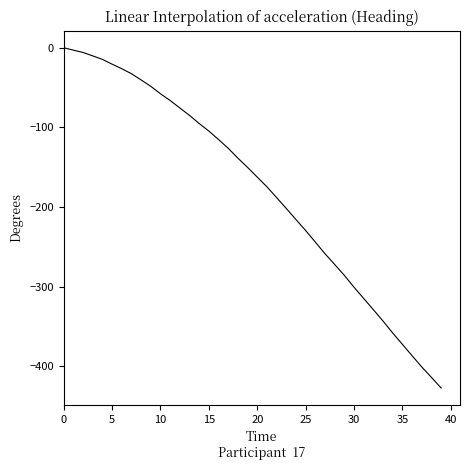

Reading left to right, transcribe all the data shown in this chart.

0.0	-3.0	-5.9	-10.2	-14.6	-20.6	-26.3	-32.6	-40.4	-48.4	-57.8	-66.2	-75.6	-84.9	-95.1	-104.6	-115.2	-126.2	-138.6	-150.2	-162.4	-174.6	-188.1	-201.8	-215.7	-229.5	-244.0	-258.6	-272.1	-285.8	-300.7	-314.8	-328.9	-343.2	-358.2	-372.4	-386.7	-400.8	-413.9	-427.2